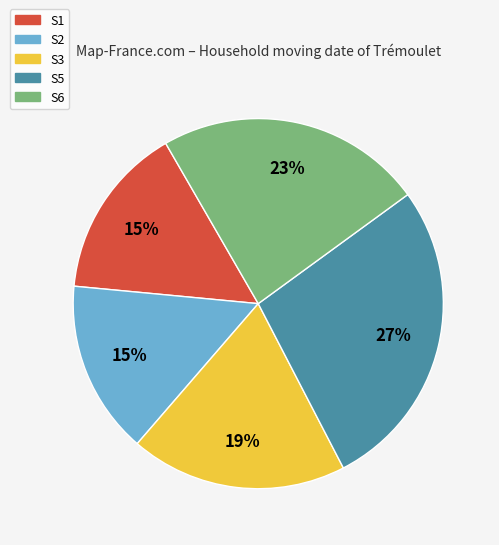

Is it true that S5 is 27% of the pie?

True